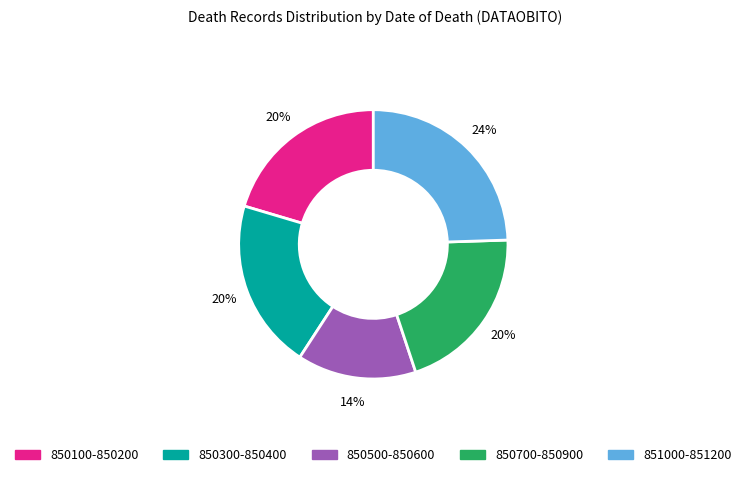

Does any single category account for the majority?

No